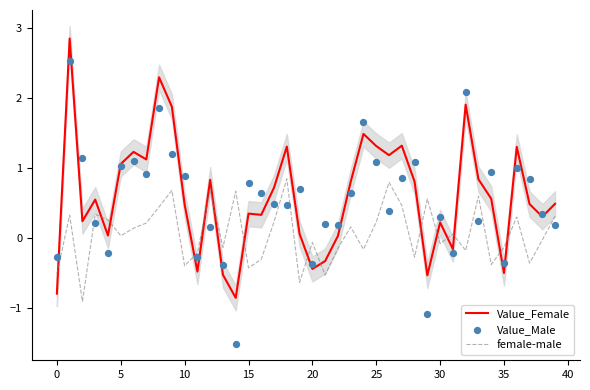

Which series contains the lowest Y value?

Value_Male